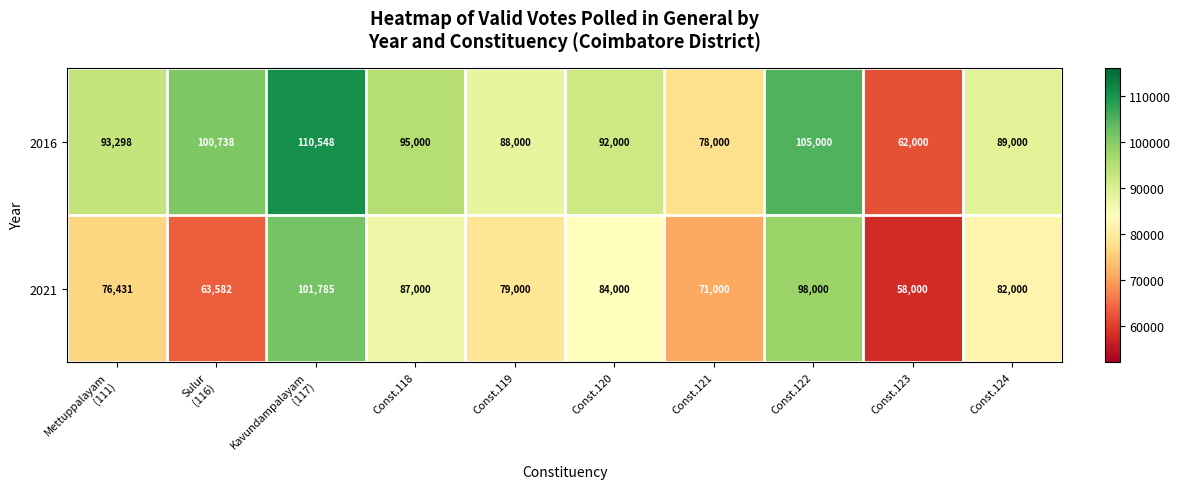

At which label is 2021 closest to 79892?

Const.119